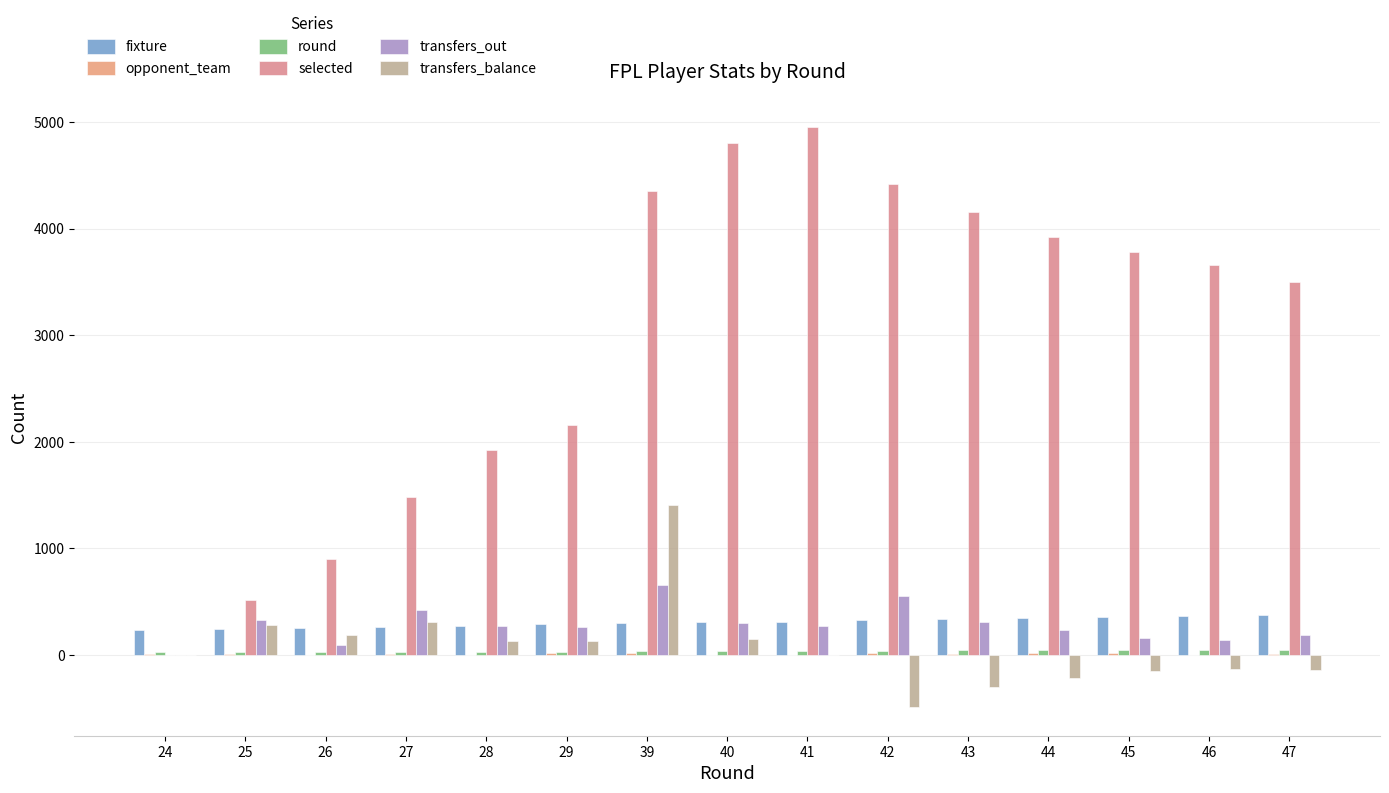

List the series in order of their peak value, lowest first.

opponent_team, round, fixture, transfers_out, transfers_balance, selected